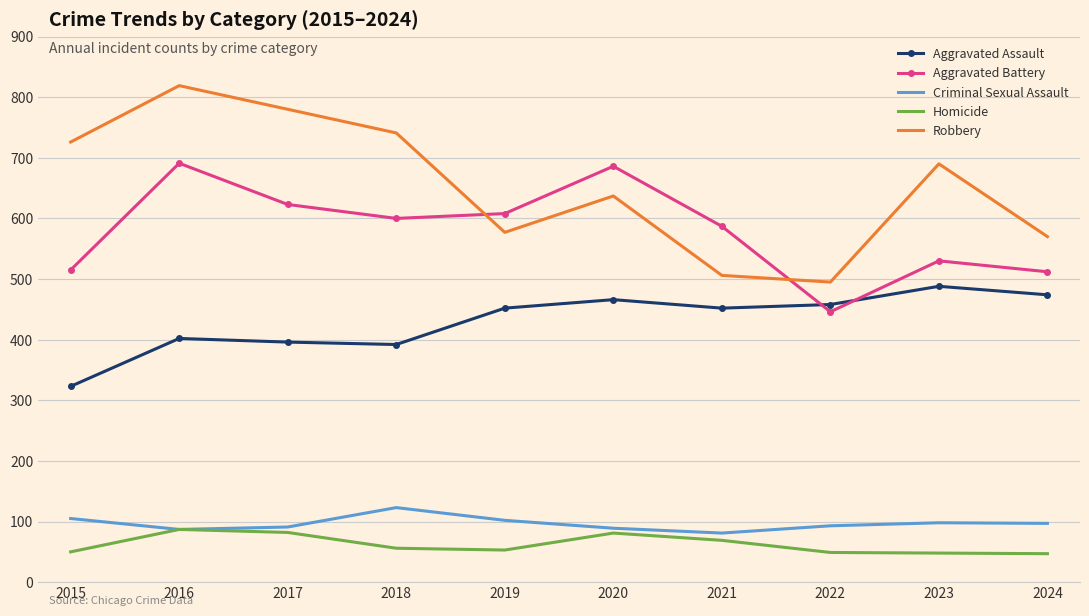

Is it true that Criminal Sexual Assault equals 98 at 2023?

True